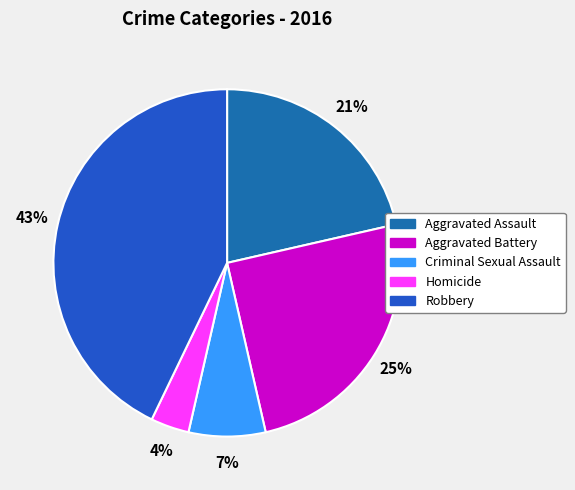

What percentage is NOT represented by Homicide?

96.4%